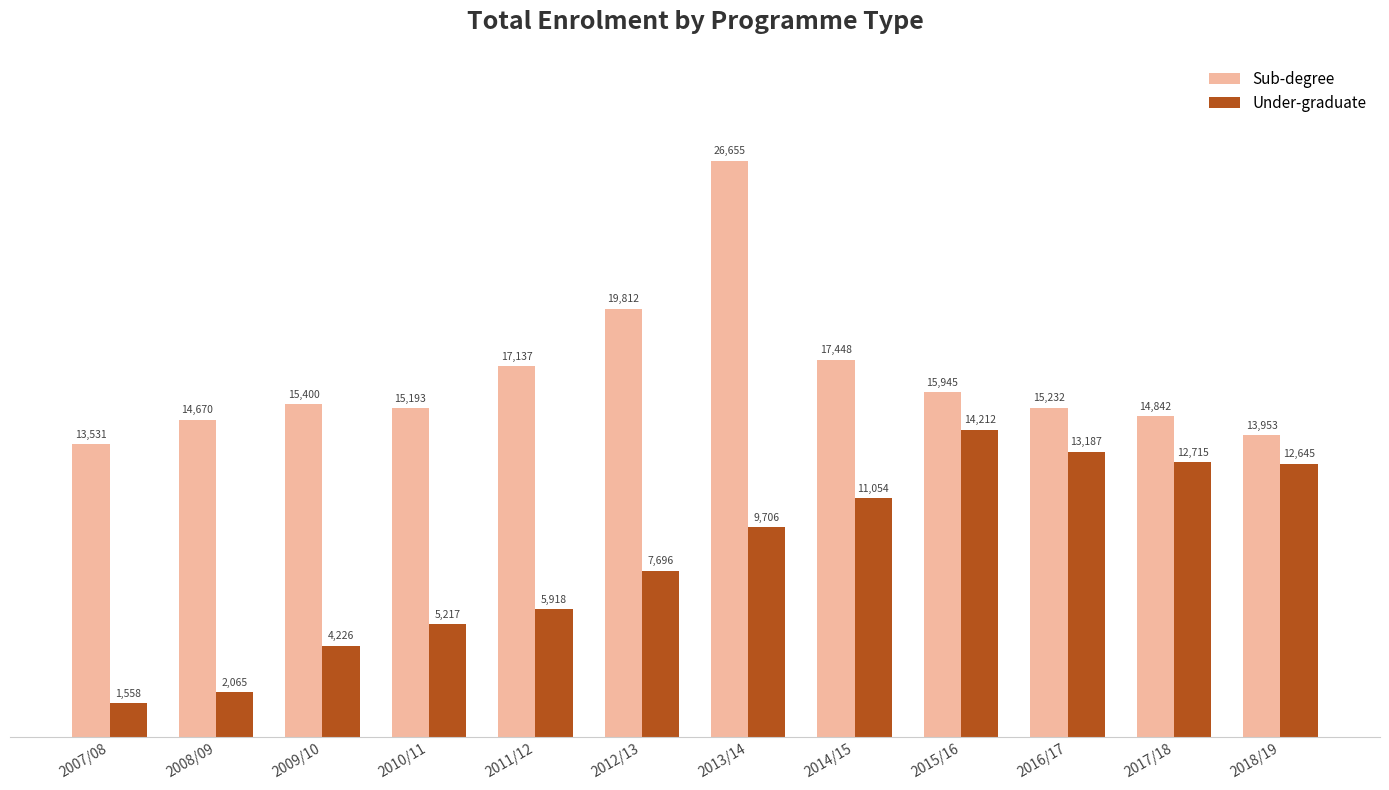

Is it true that Under-graduate equals 4250 at 2015/16?

False